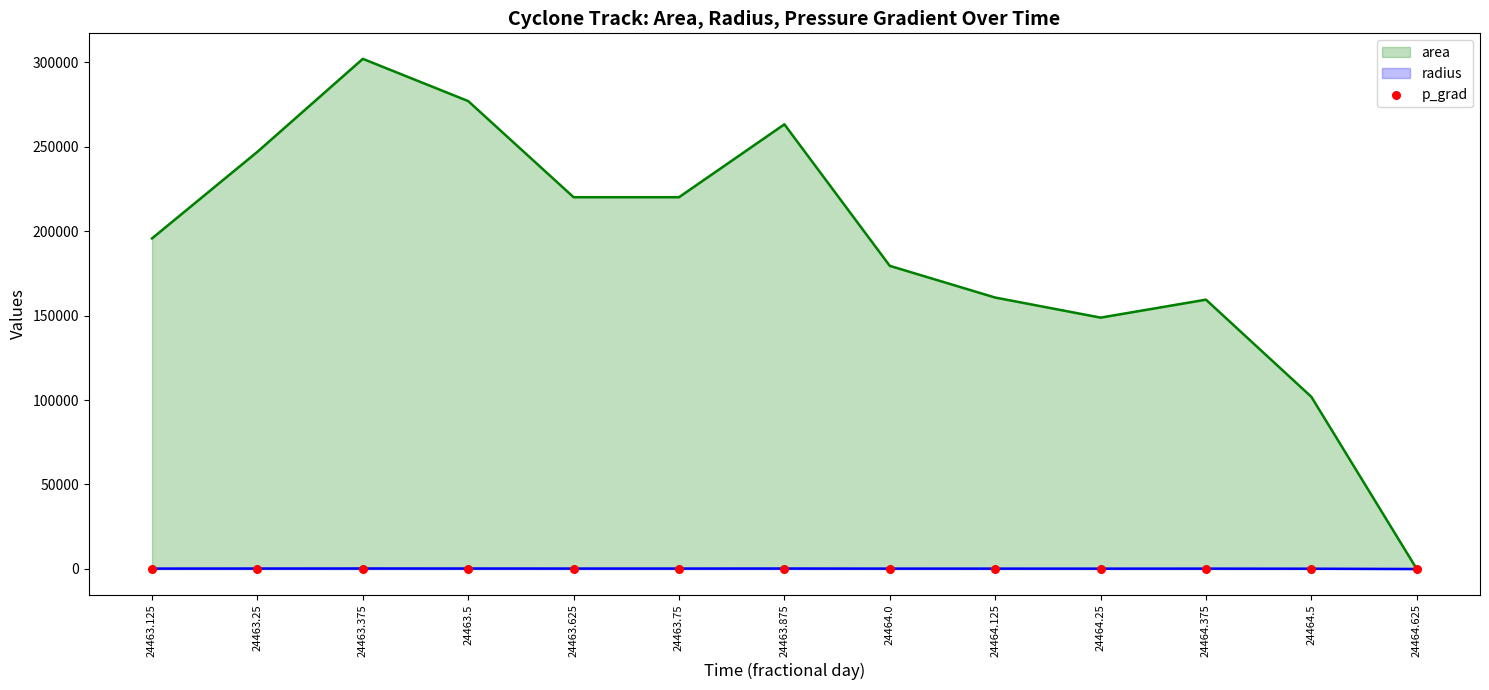

Is it true that area equals 148750.0 at 24464.25?

True